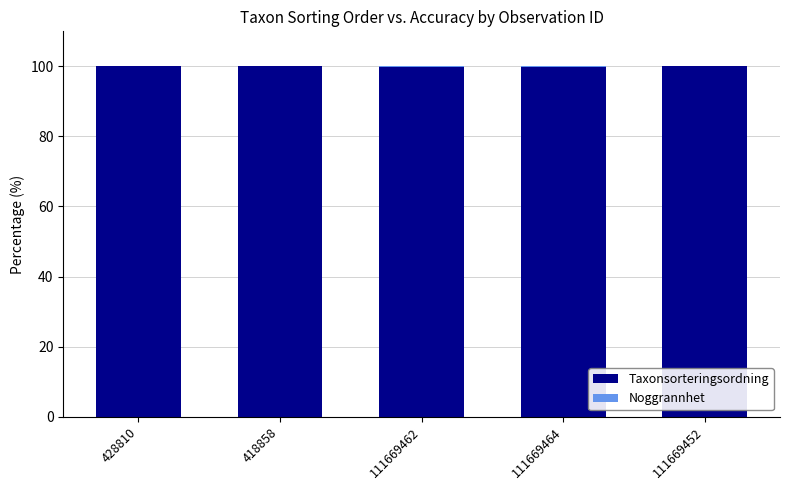

The Taxonsorteringsordning series shows 99.9 at 111669462. True or false?

True